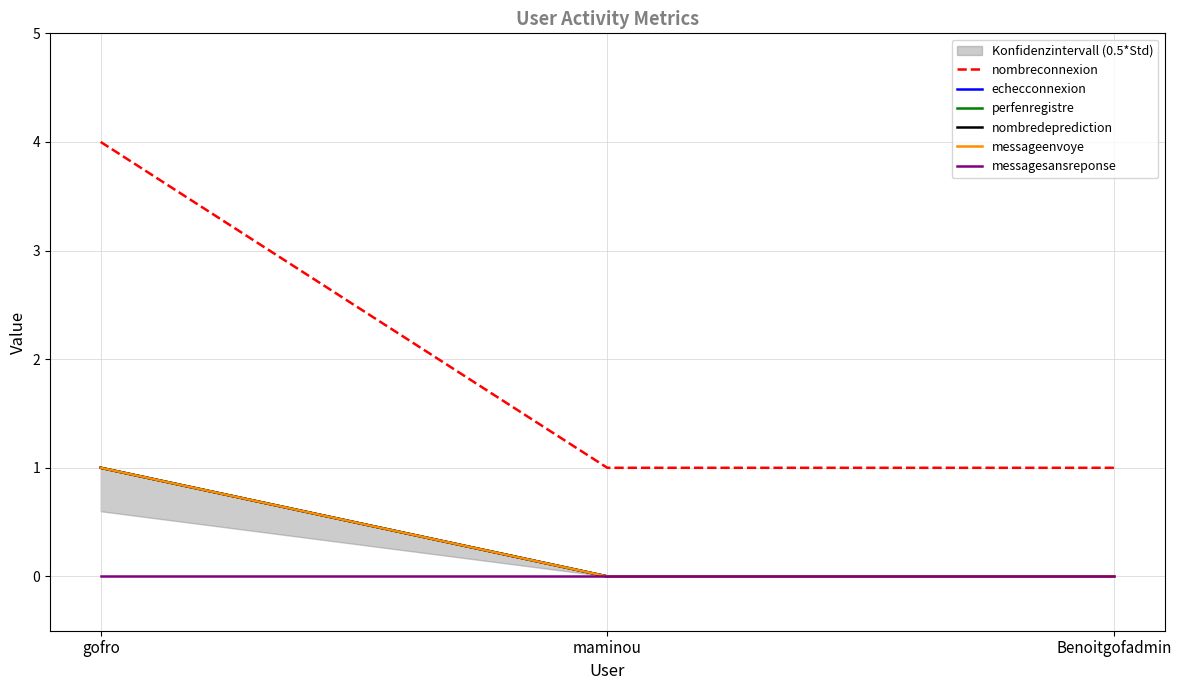

At how many categories does at least one series exceed 3?

1